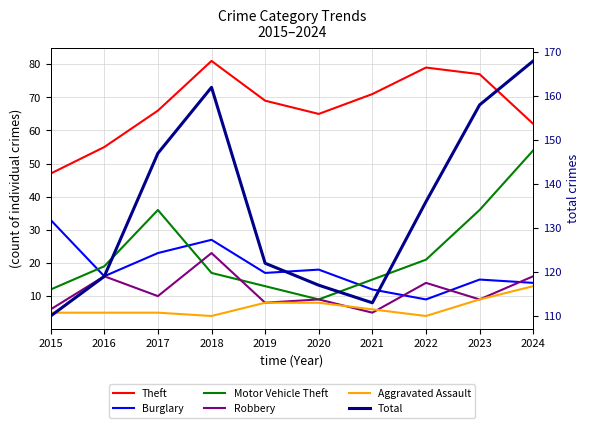

Reading left to right, what are all the values shown in this chart?

Theft: 47	55	66	81	69	65	71	79	77	62
Burglary: 33	16	23	27	17	18	12	9	15	14
Motor Vehicle Theft: 12	19	36	17	13	9	15	21	36	54
Robbery: 6	16	10	23	8	9	5	14	9	16
Aggravated Assault: 5	5	5	4	8	8	6	4	9	13
Total: 110	119	147	162	122	117	113	136	158	168